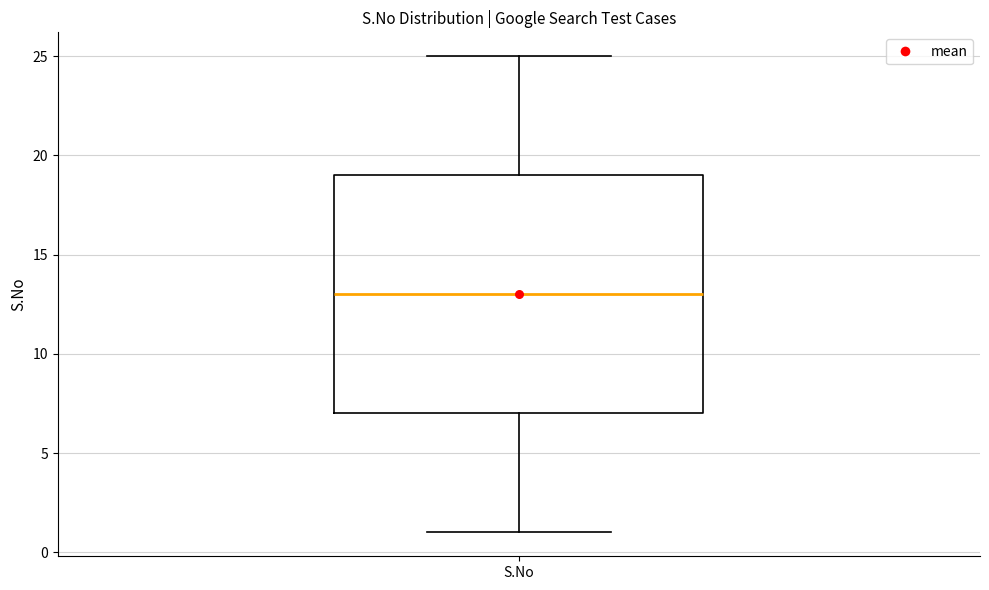

Where is the upper edge of the box for S.No on the y-axis? The values are not printed on the chart, so give them approximately, as read against the axis.

19